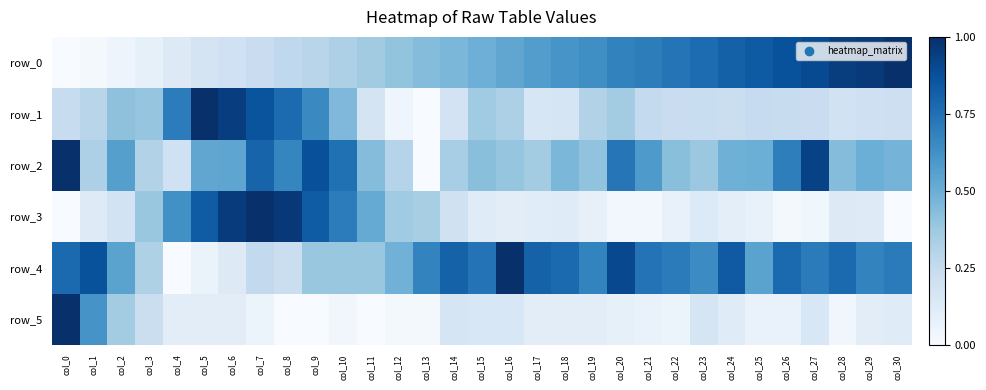

Is it true that row_0 equals 0.3 at col_10?

True